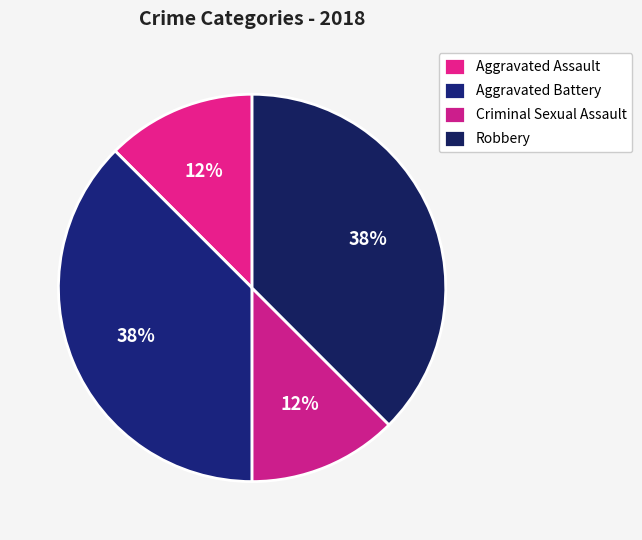

Is the sum of Aggravated Battery and Robbery greater than half?

Yes